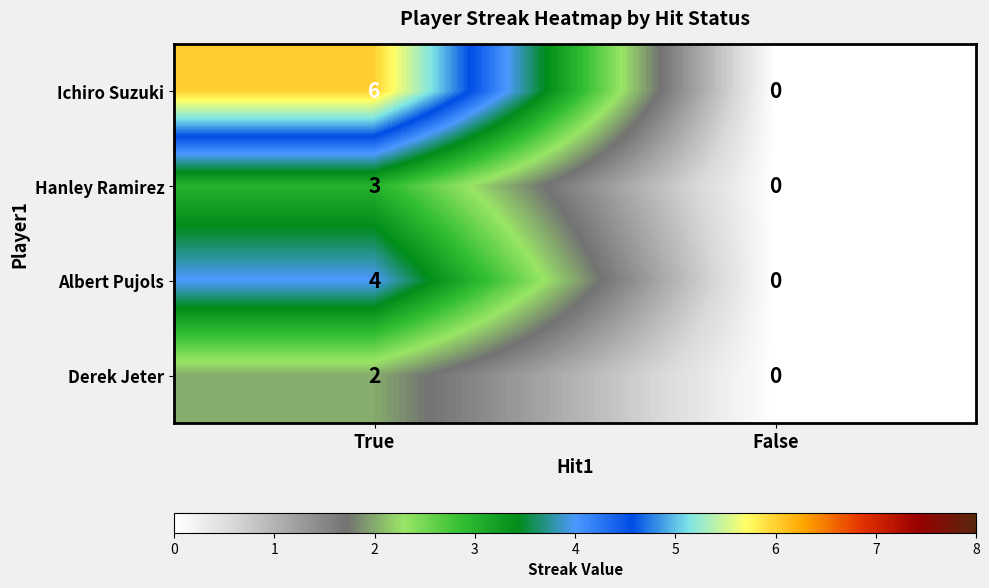

At which category is the sum across all series the highest?

True